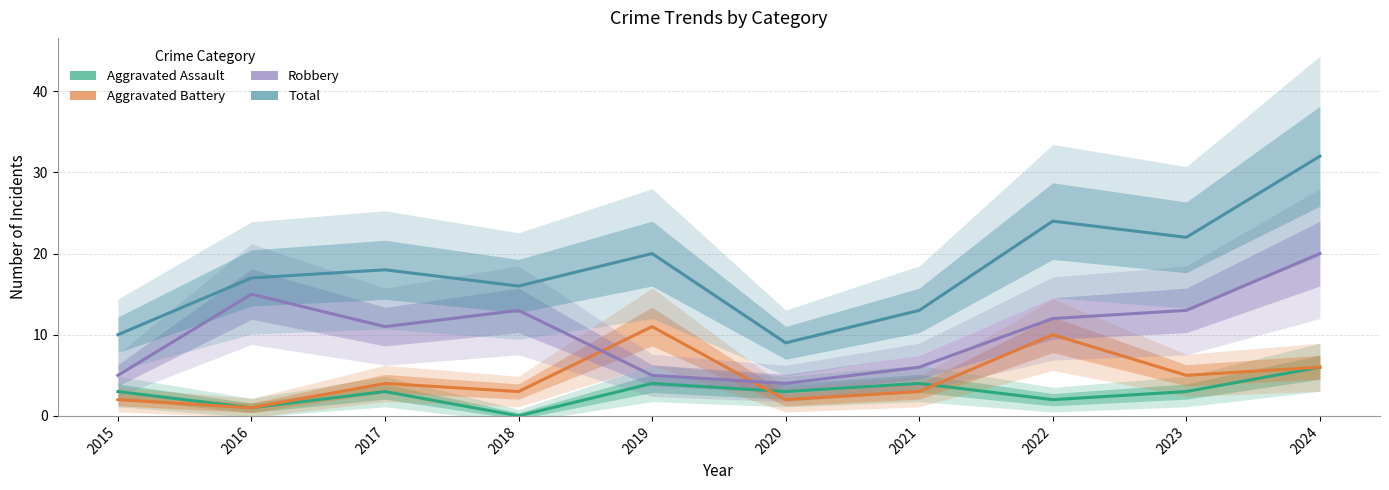

Is it true that Robbery equals 5 at 2016?

False